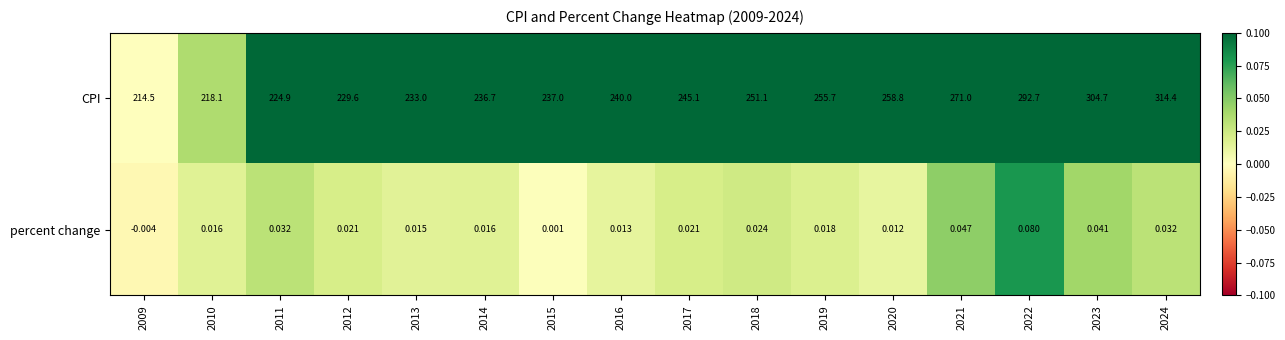

How many values in the percent change series are below 0?

1